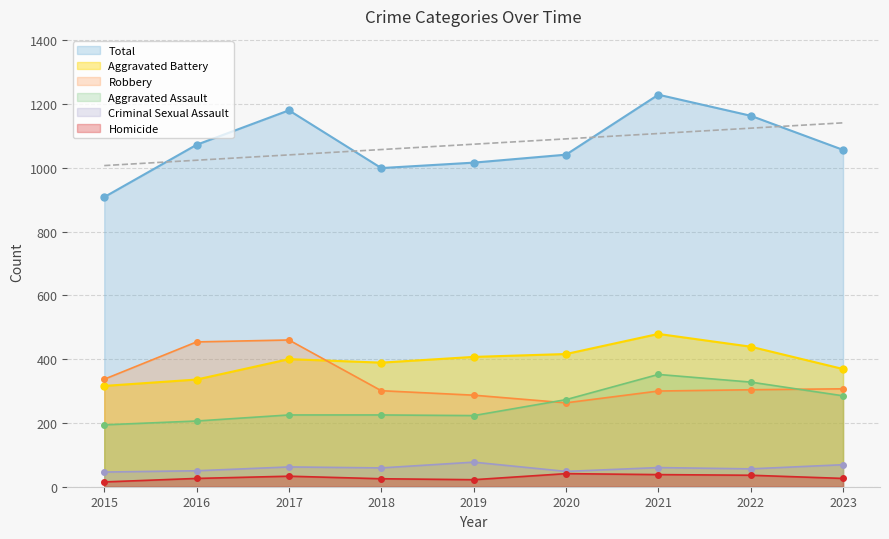

True or false: Criminal Sexual Assault and Total intersect in this chart.

False